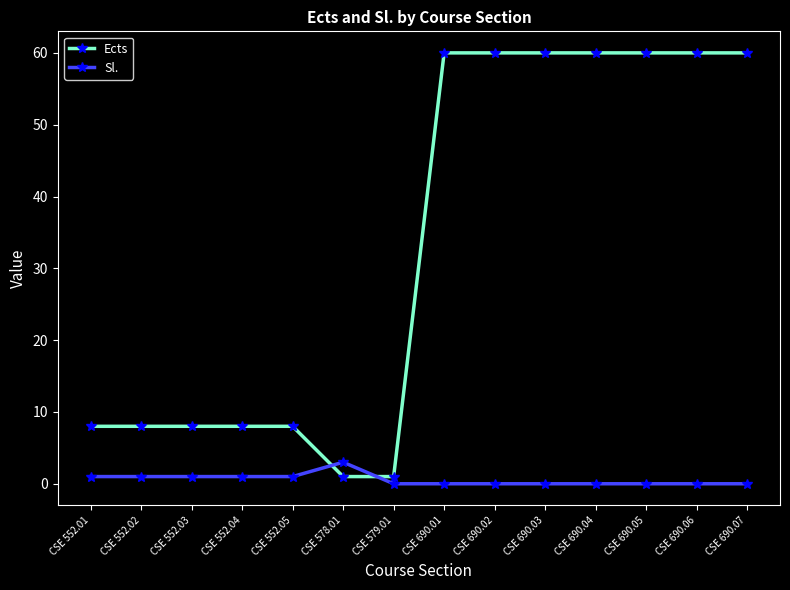

At CSE 552.02, list the series in order from smallest to largest.

Sl., Ects